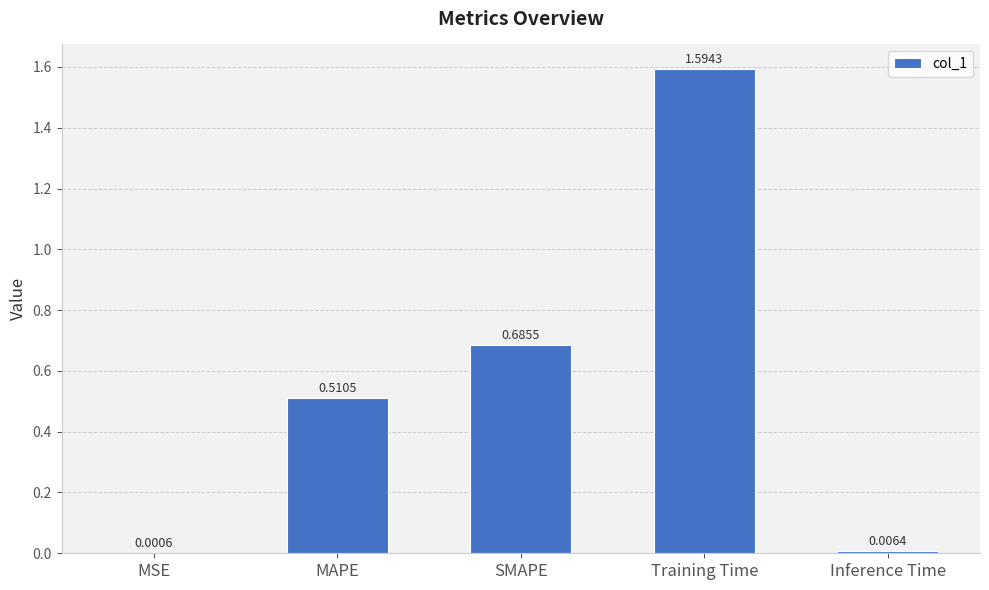

At which label is the value closest to 0?

MSE